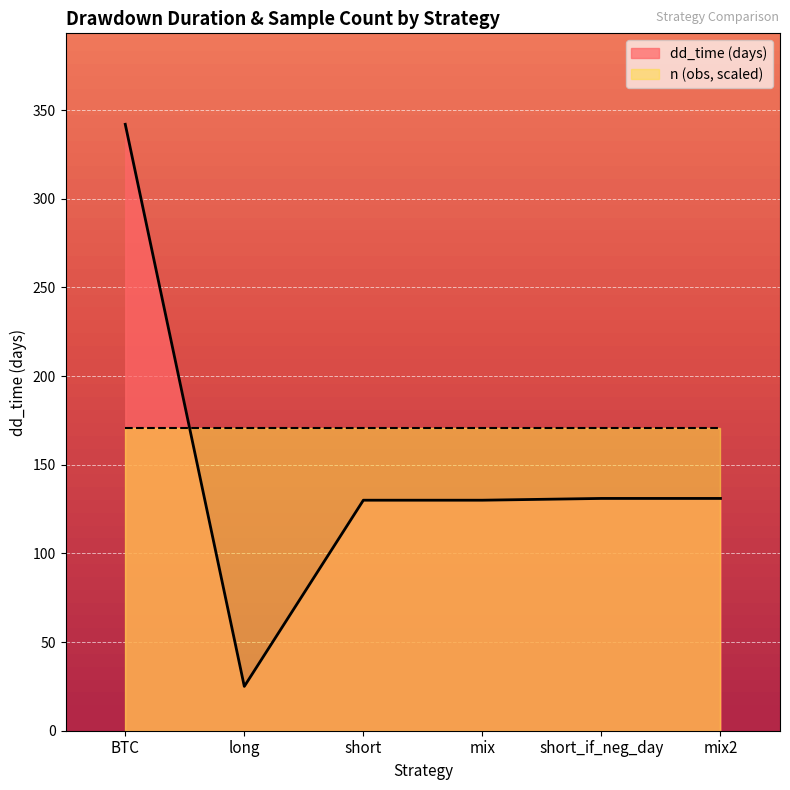

True or false: the data shows 131 at short_if_neg_day.

True